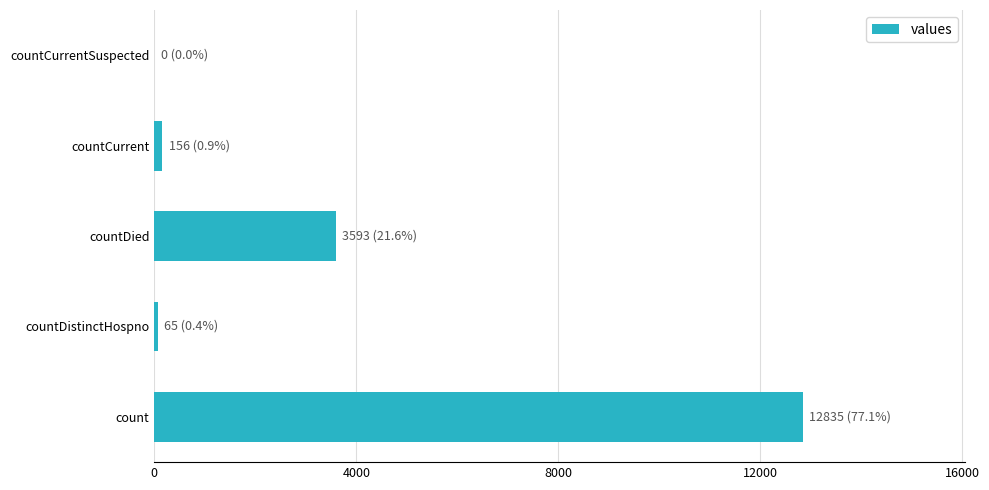

What is the sum of all values?

16649